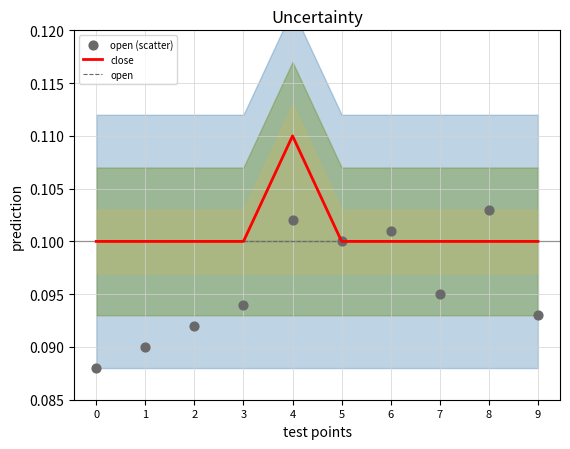

What is the total value across all series at 0?

0.3